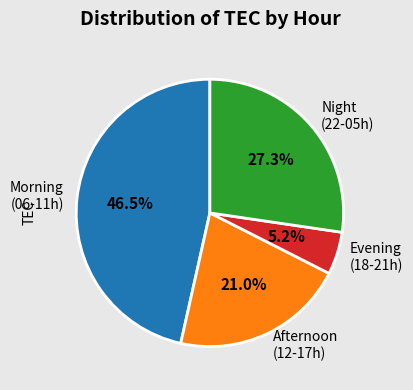

Between Night (22-05h) and Afternoon (12-17h), which is larger?

Night (22-05h)